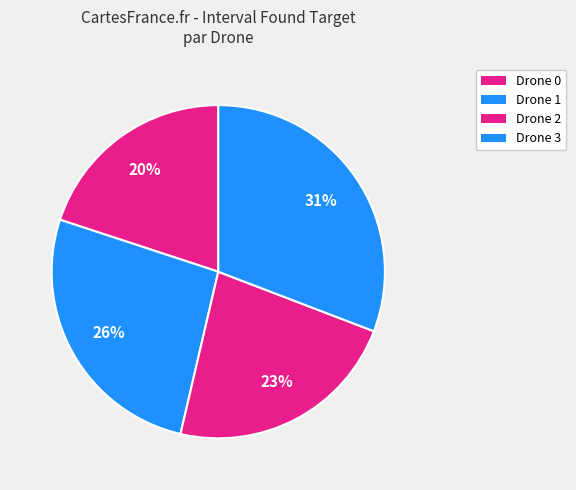

To the nearest percent, what portion does Drone 3 represent?

31%